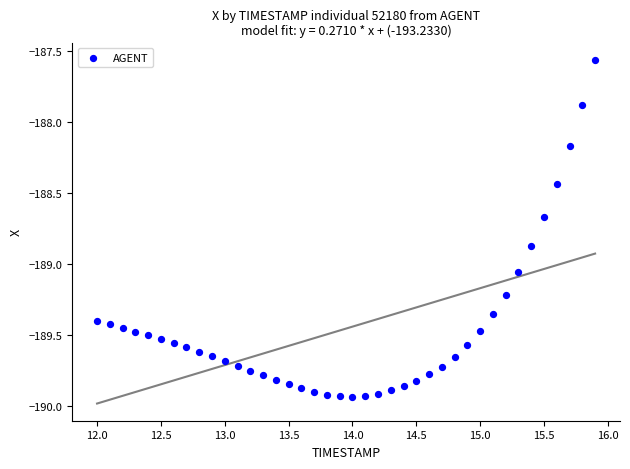

What Y value in the scatter plot is closest to -188?

-187.9